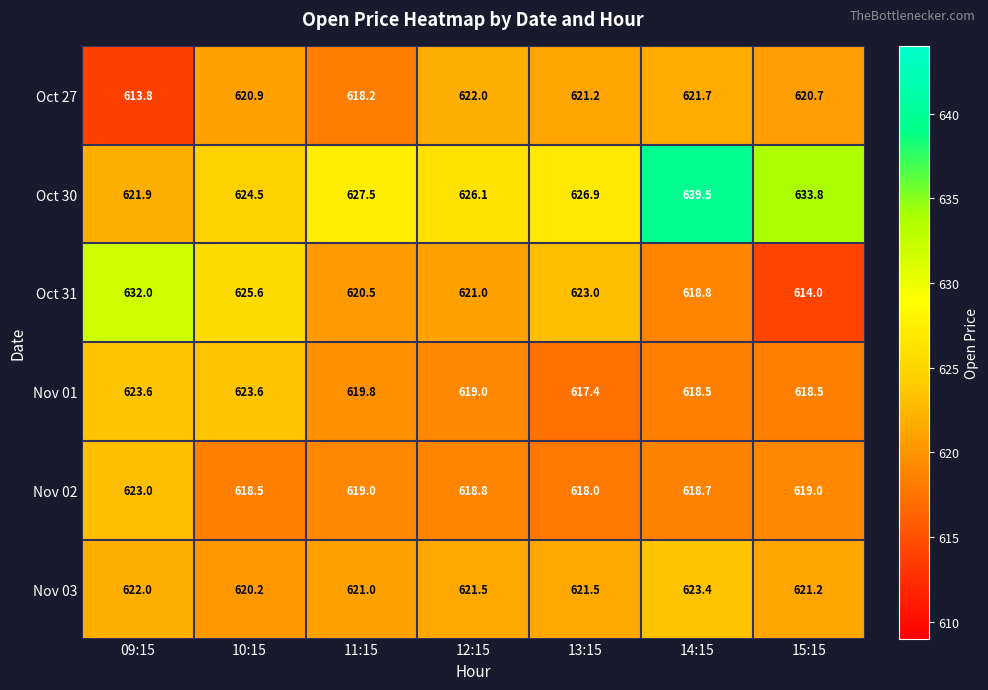

What is the total value across all series at 10:15?

3733.3